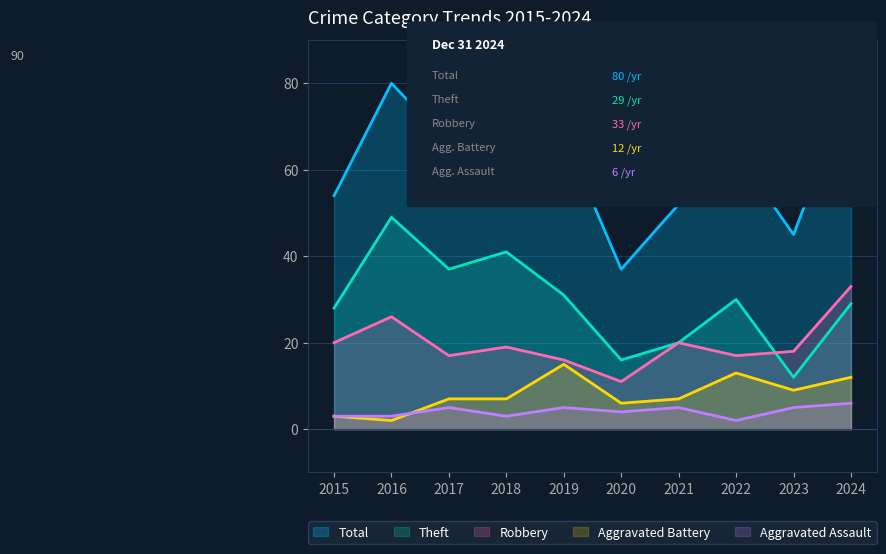

How many categories are shown in the chart?

10